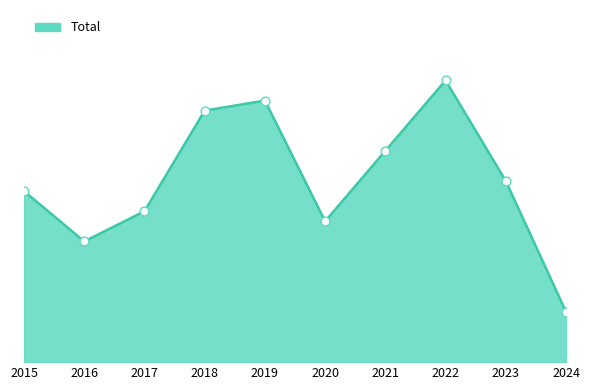

Approximately how many times larger is the value at 2023 compared to 2016?

1.5